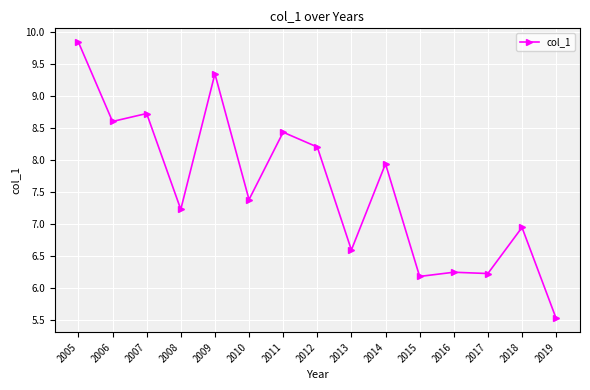

True or false: the data has more than 1 interior local peaks.

True